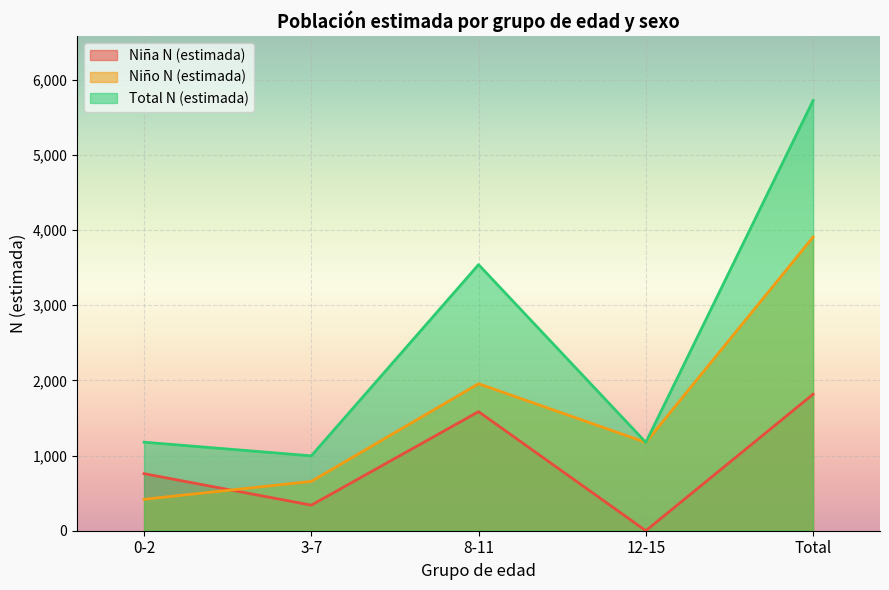

What is the label of the 3rd point from the right?

8-11